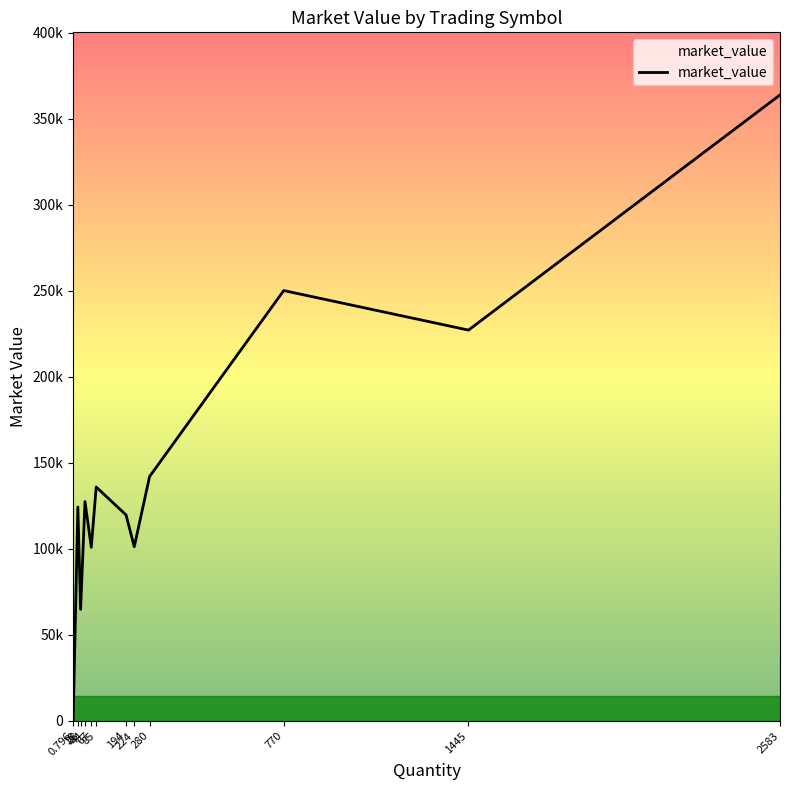

The value at 770 is 437199.2. True or false?

False